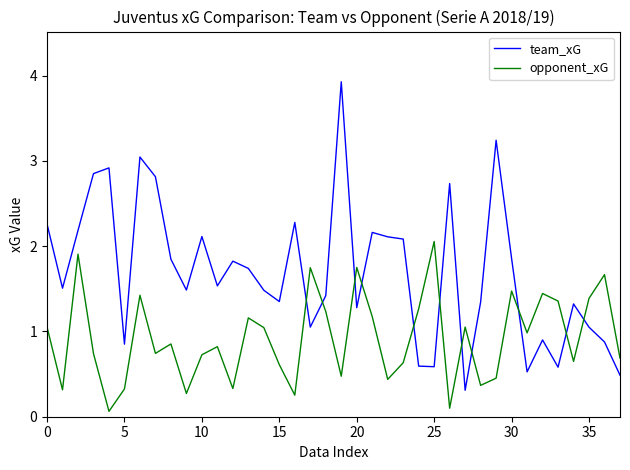

Which series has the largest total across all categories?

team_xG